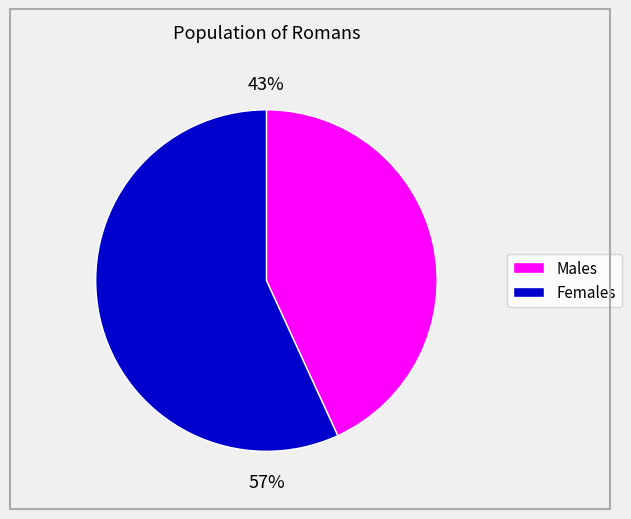

Does any single category account for the majority?

Yes